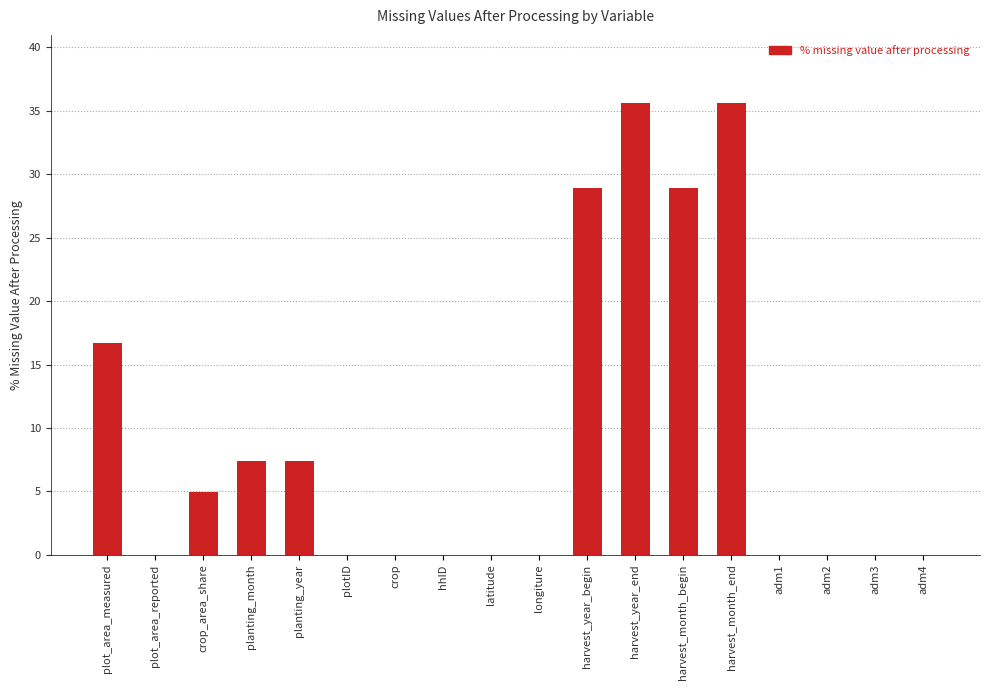

What is the greatest value displayed?

35.6